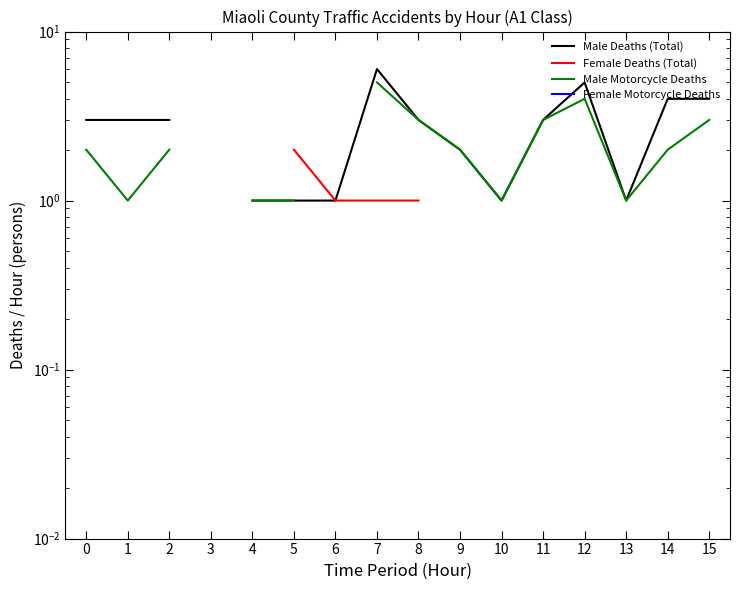

What are all the series names shown in the legend?

Male Deaths (Total), Female Deaths (Total), Male Motorcycle Deaths, Female Motorcycle Deaths